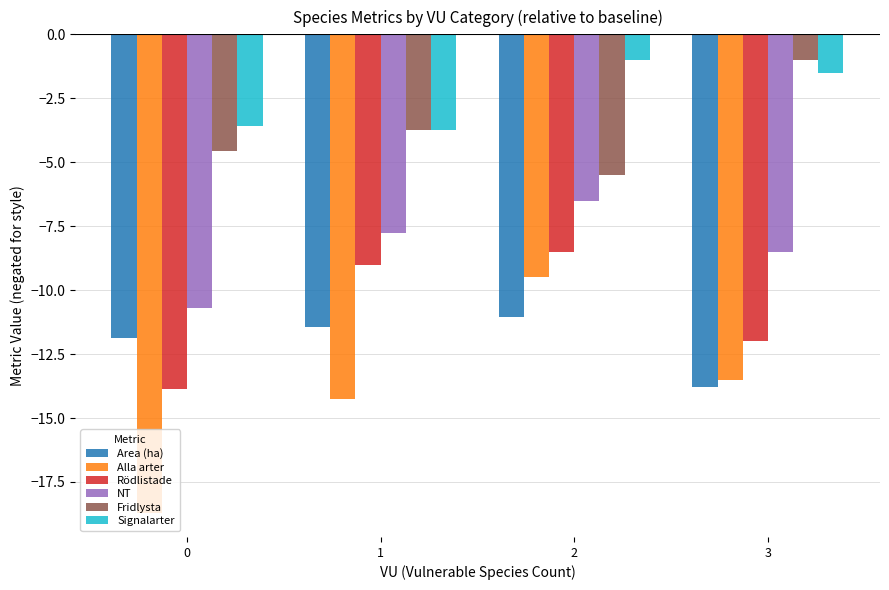

List the labels in order of Area (ha) value, largest first.

2, 1, 0, 3